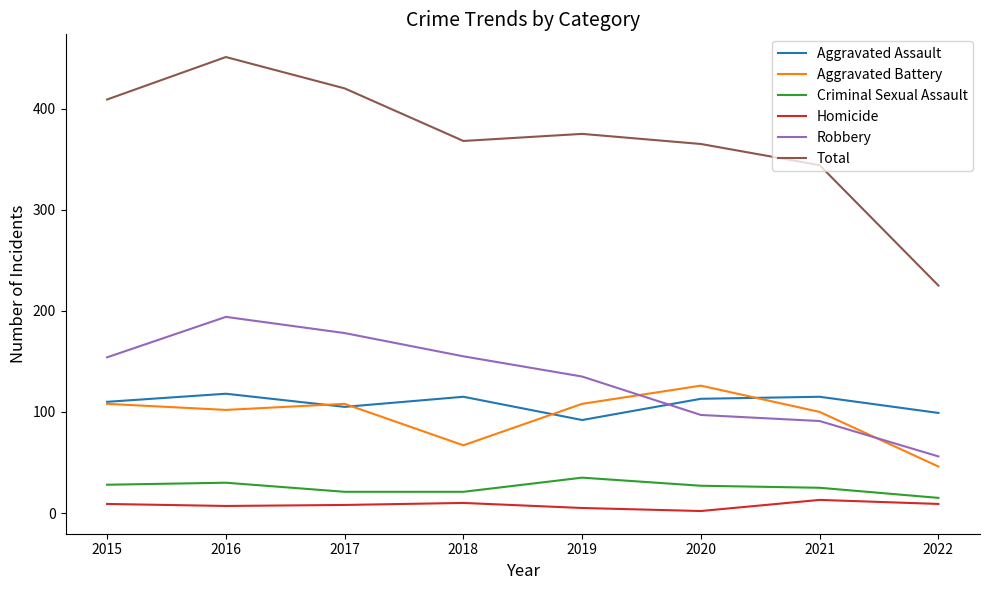

In Total, how many points are lower than both neighbors (excluding endpoints)?

1